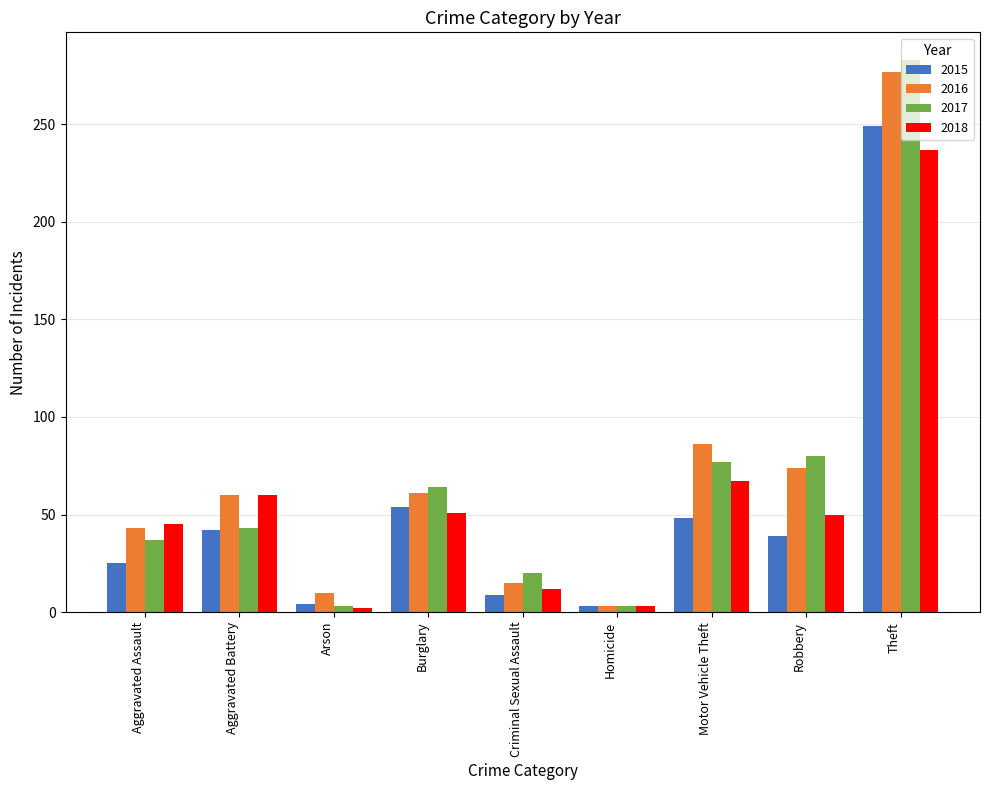

Is the value of 2017 at Burglary greater than the value of 2016 at Motor Vehicle Theft?

No